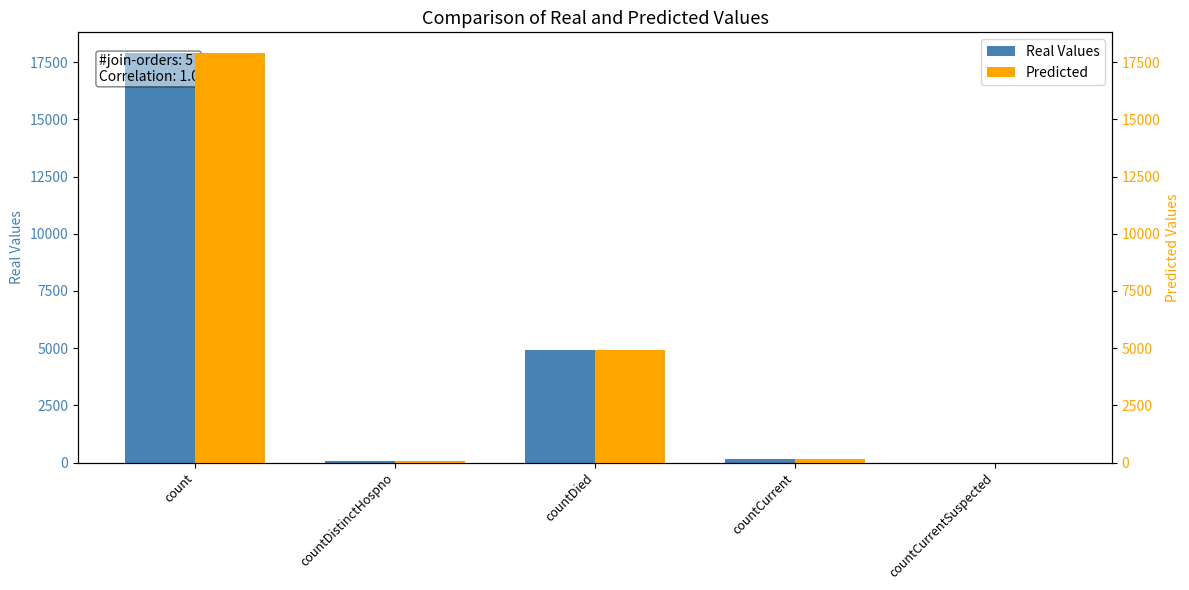

Does the chart contain any negative values?

No